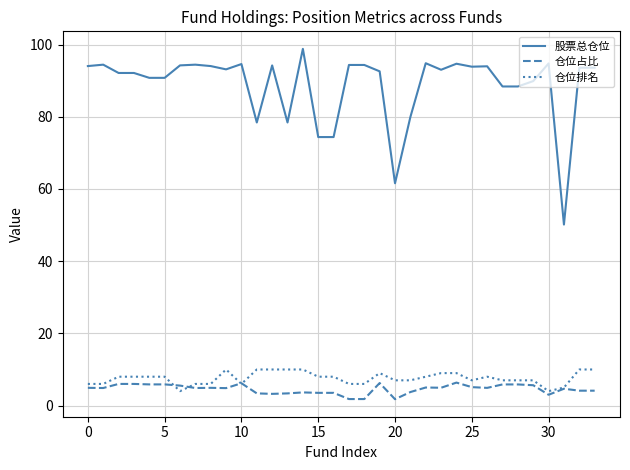

True or false: 仓位占比 and 股票总仓位 intersect in this chart.

False